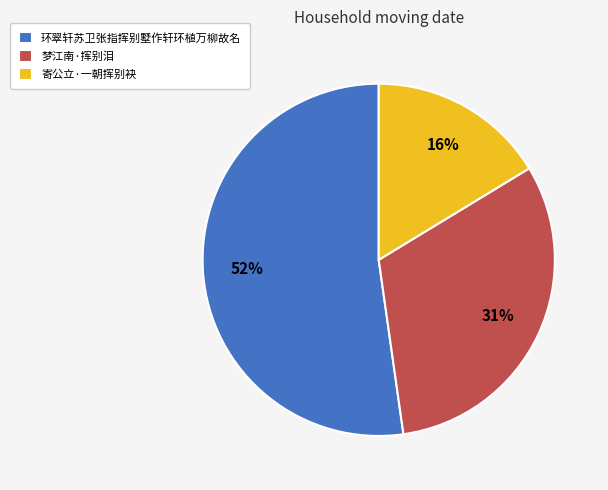

To the nearest percent, what portion does 梦江南·挥别泪 represent?

31%